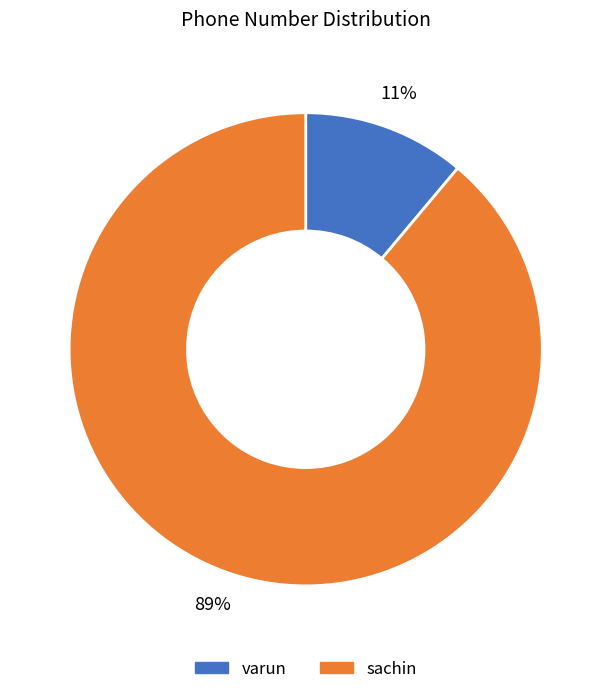

What is the smallest slice in the pie chart?

varun